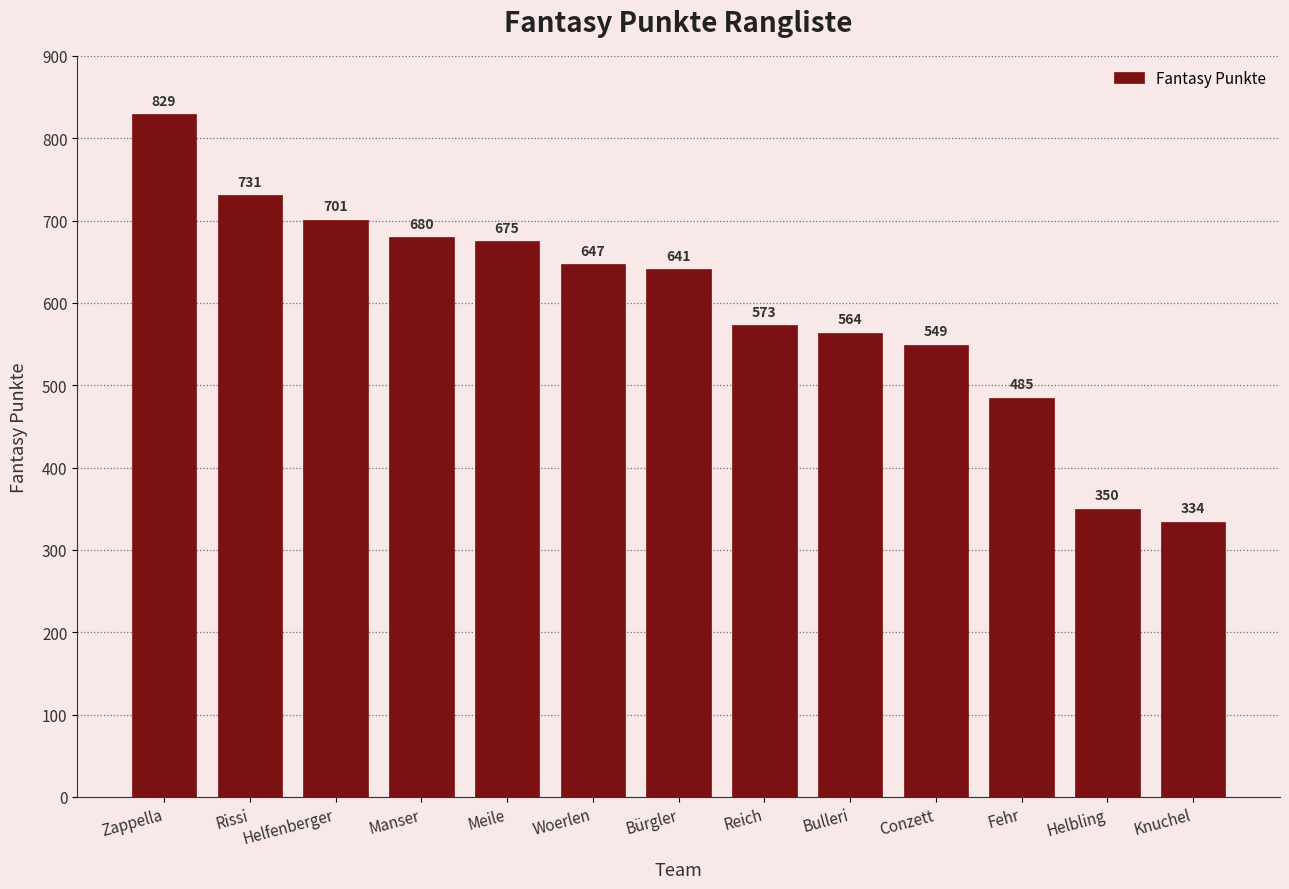

What is the smallest value displayed?

334